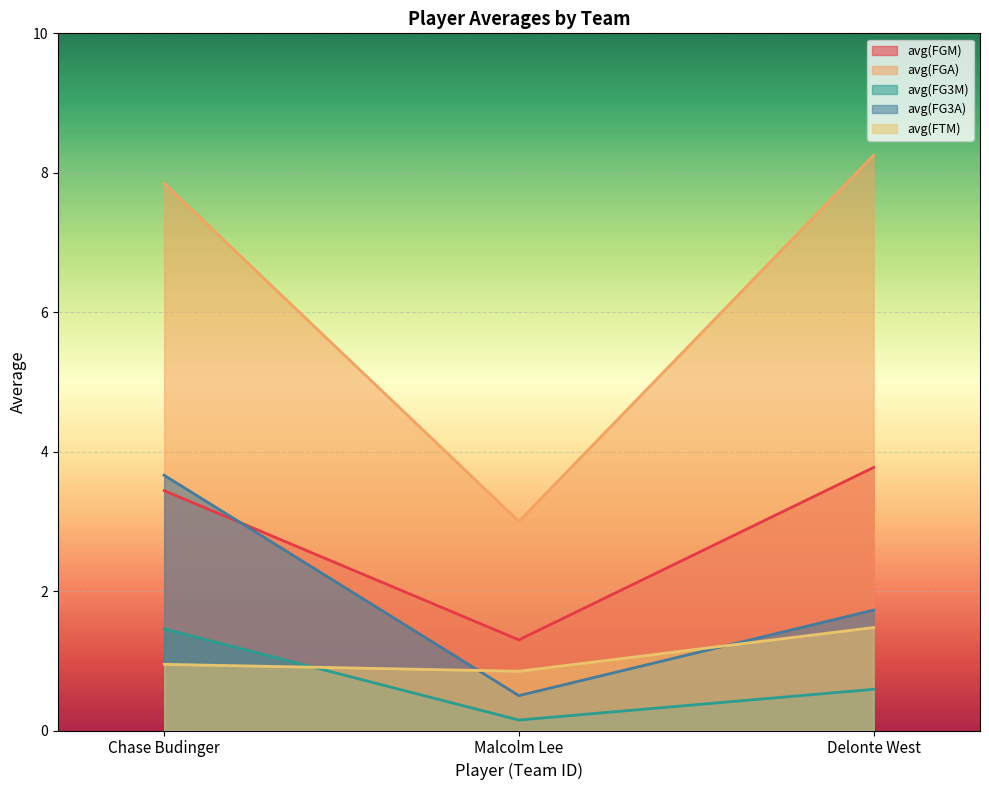

List the labels in order of avg(FG3M) value, smallest first.

Malcolm Lee, Delonte West, Chase Budinger